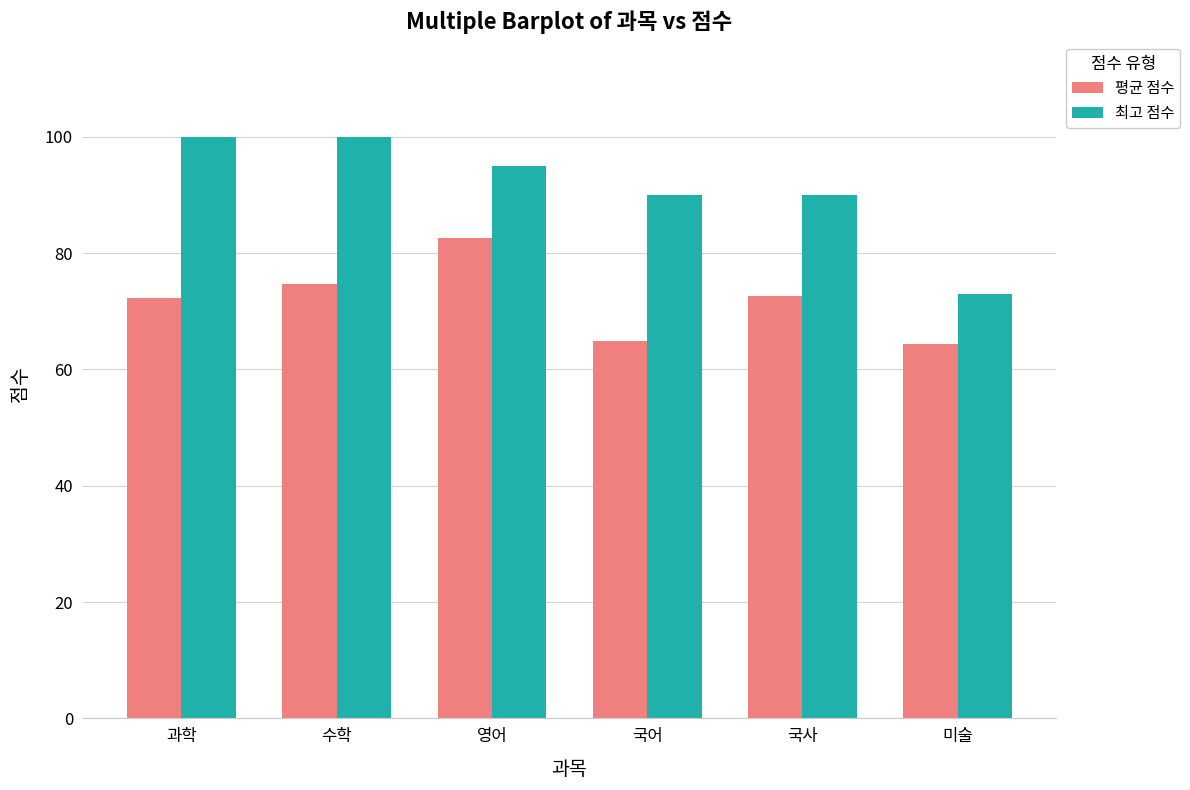

What is the spread (max minus min) of values at 국어?

25.2